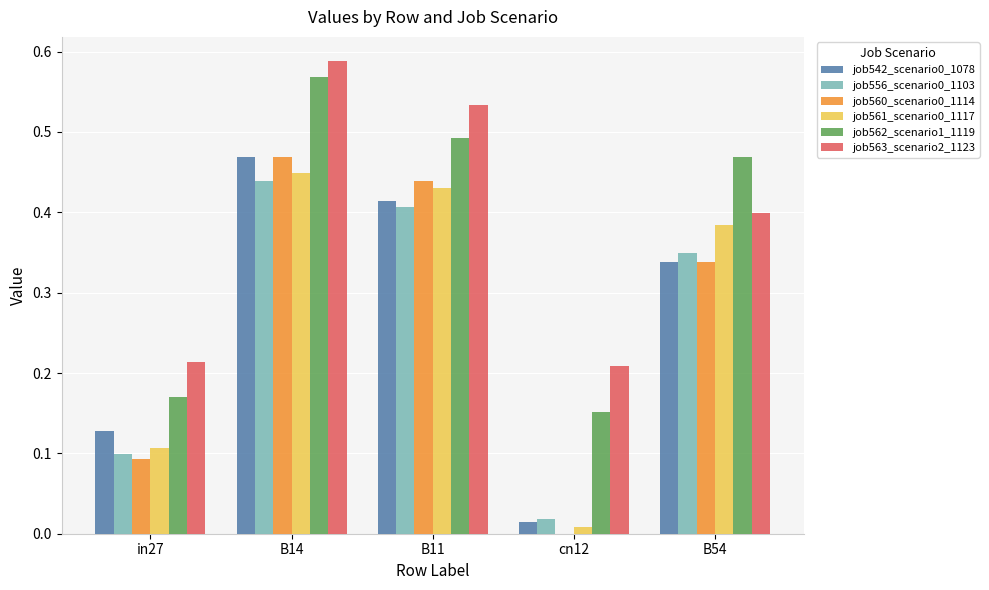

At which category is the sum across all series the highest?

B14